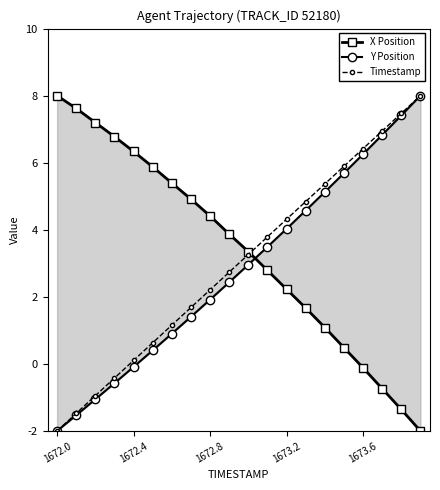

What is the value of the Y Position point at the 10th from the left?

2.4